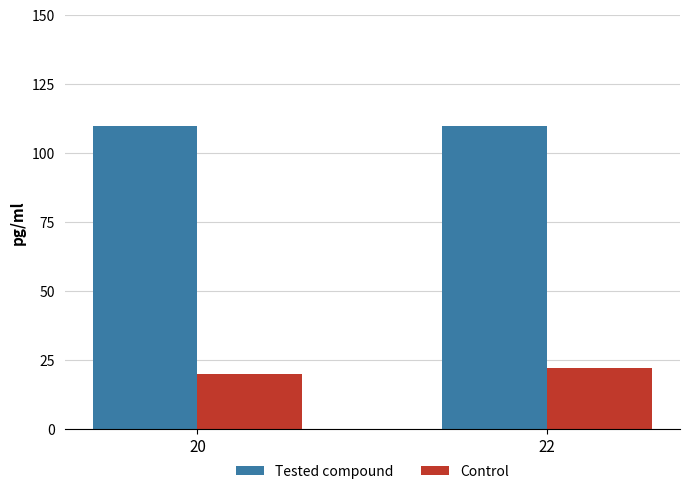

Which series has the largest total across all categories?

Tested compound